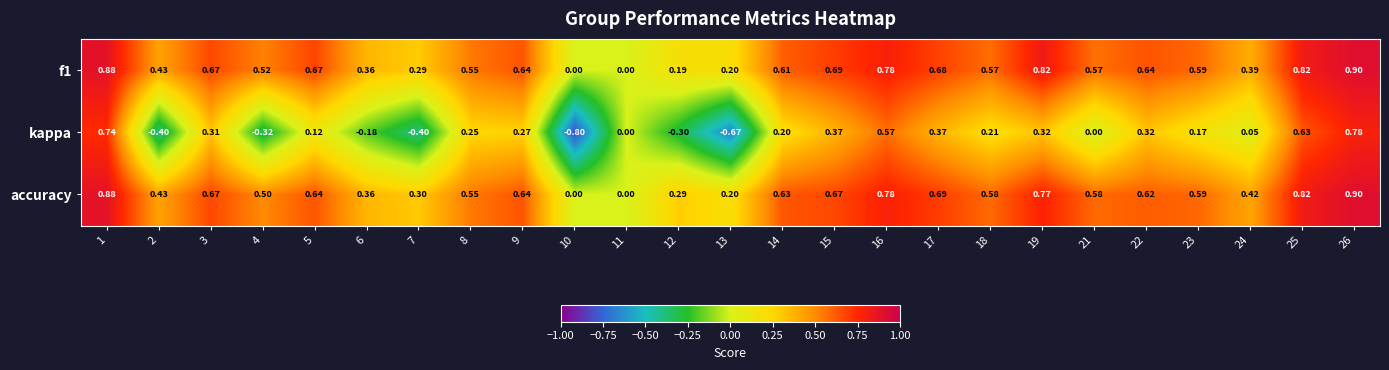

How many distinct data groups are displayed?

3